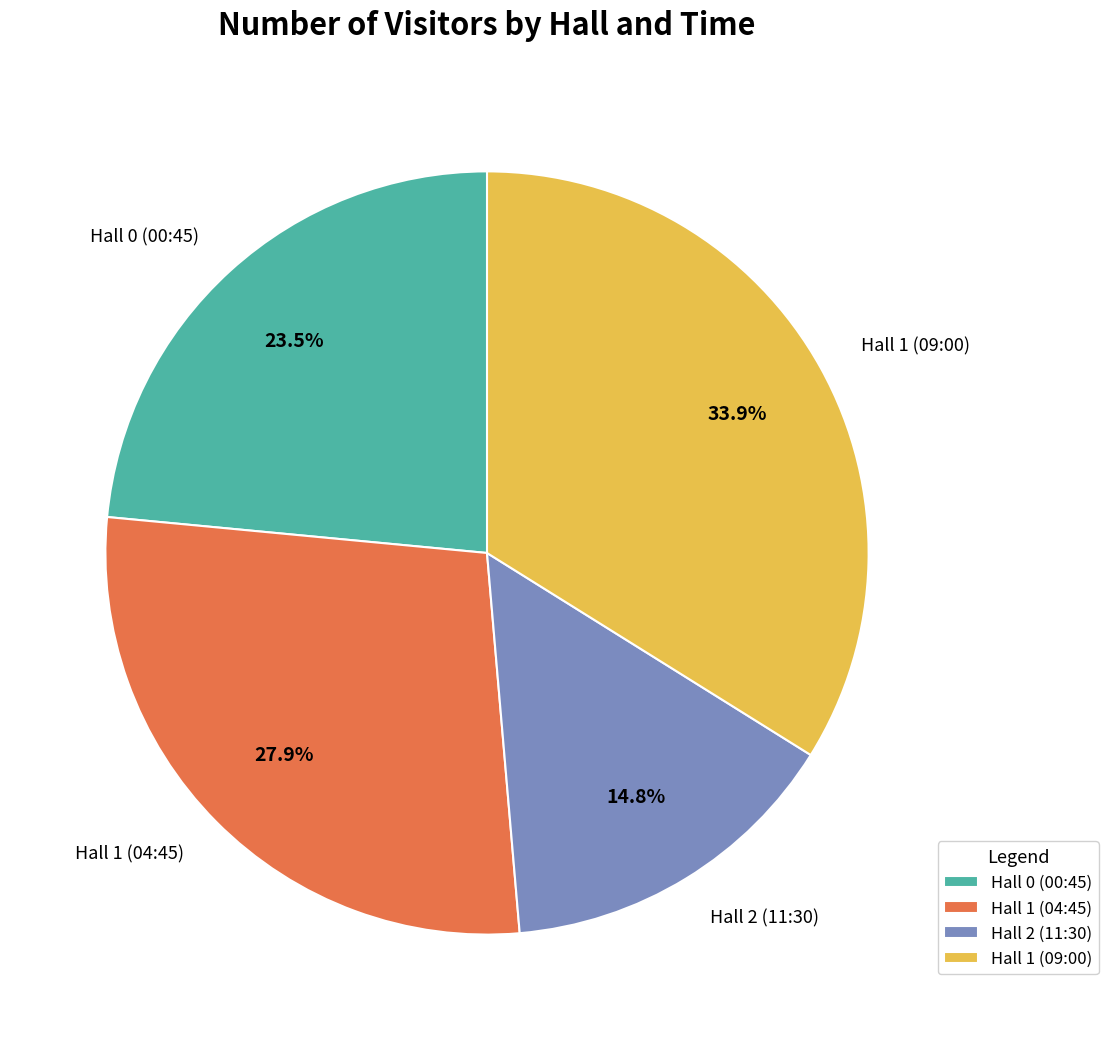

What is the largest slice in the pie chart?

Hall 1 (09:00)